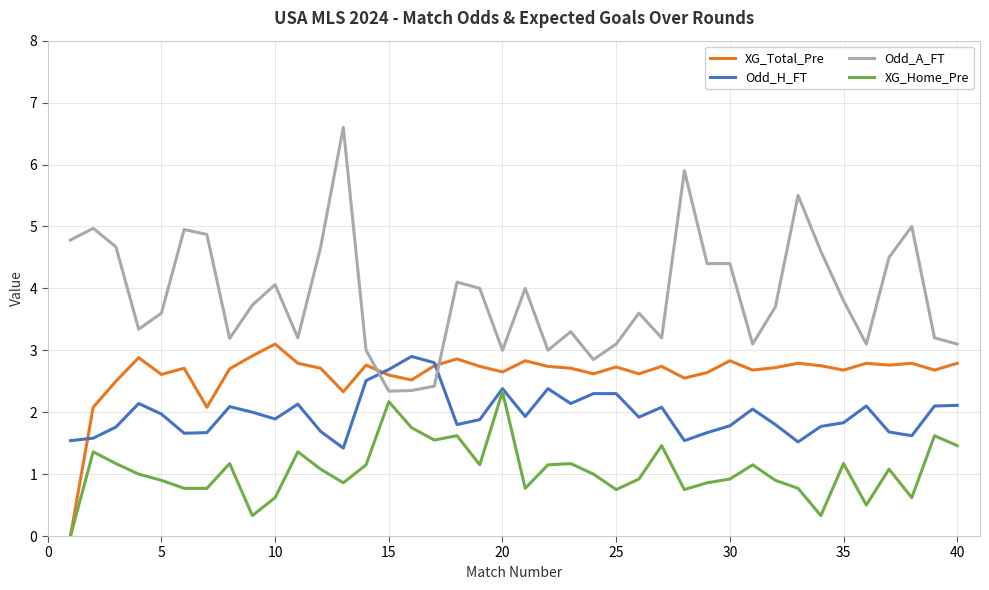

True or false: Odd_A_FT and XG_Home_Pre intersect in this chart.

False